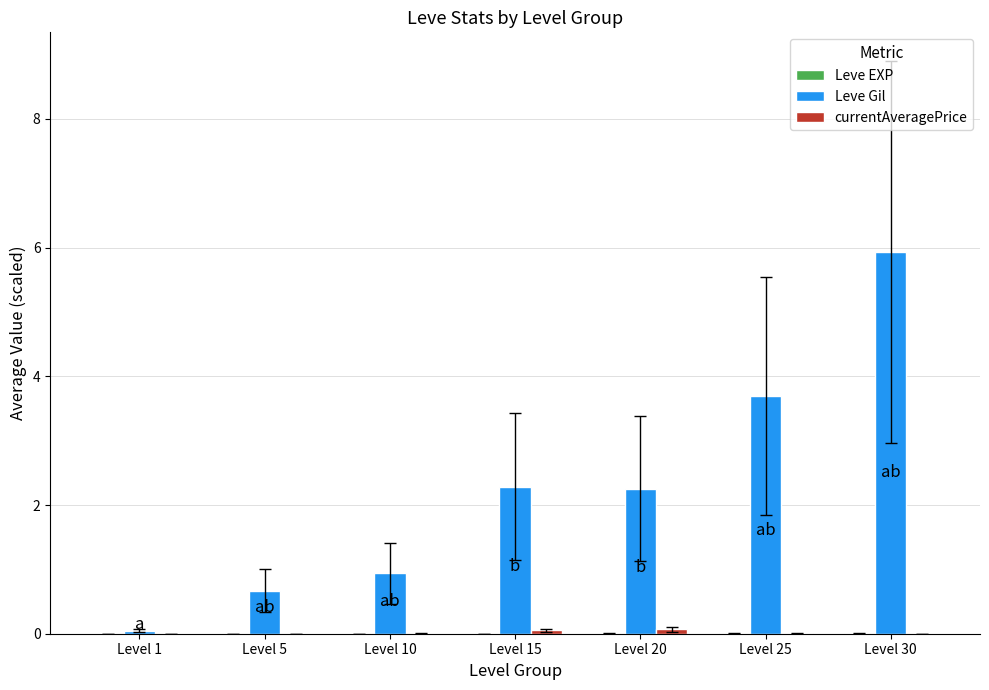

Is it true that Leve Gil equals 0.0 at Level 1?

True